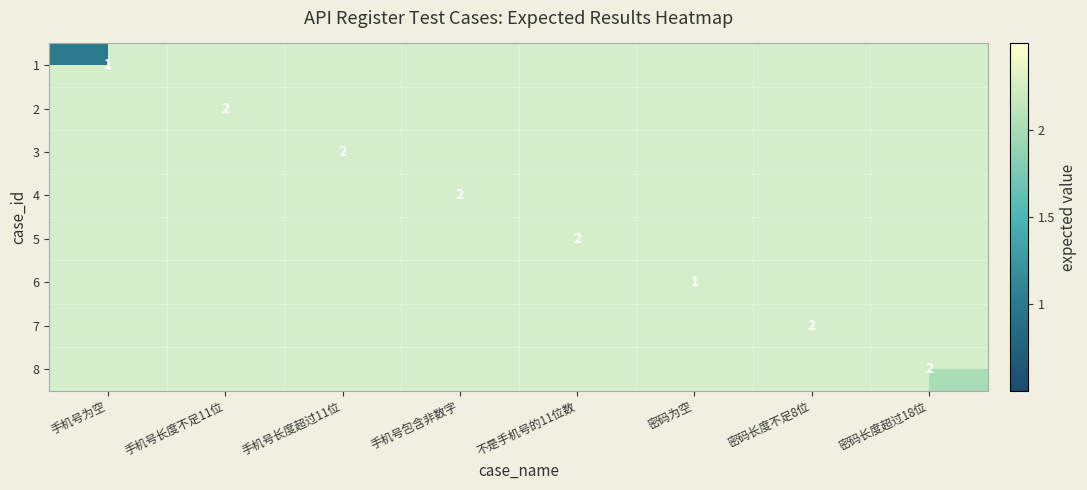

What is the greatest value displayed?

2.0